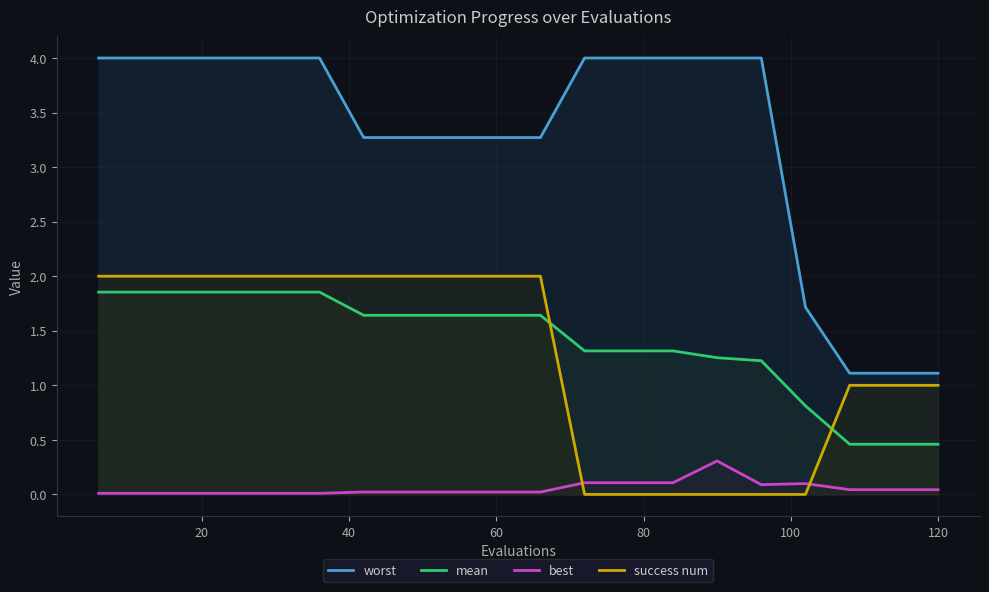

True or false: worst and success num cross at least once.

False